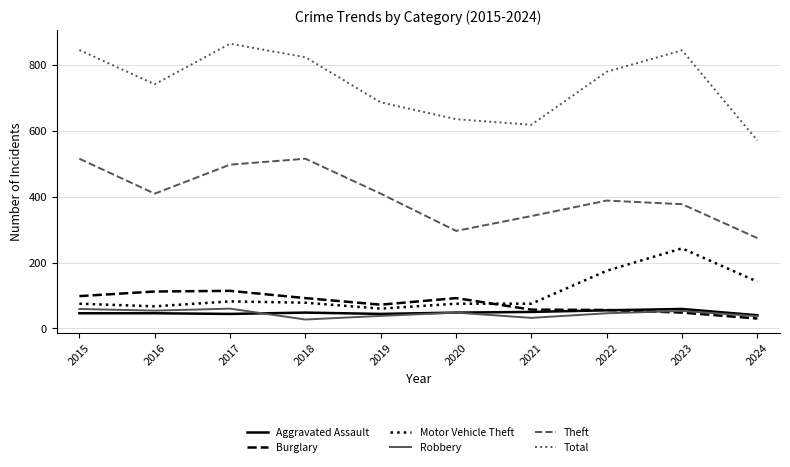

What is the sum of all Motor Vehicle Theft values?

1072